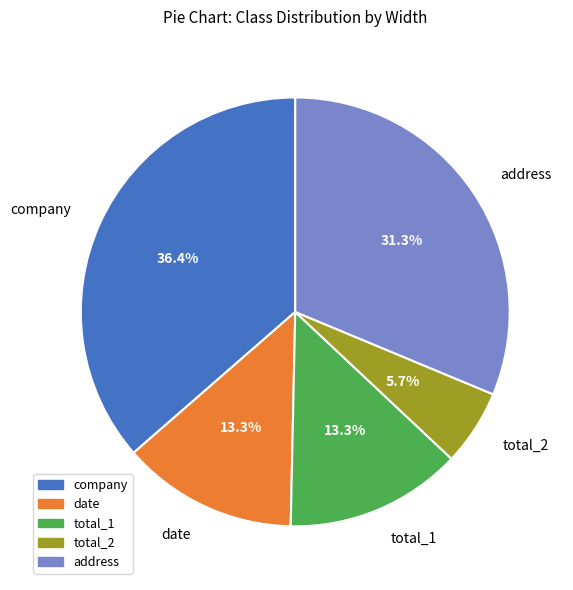

Does date account for over 50% of the chart?

No